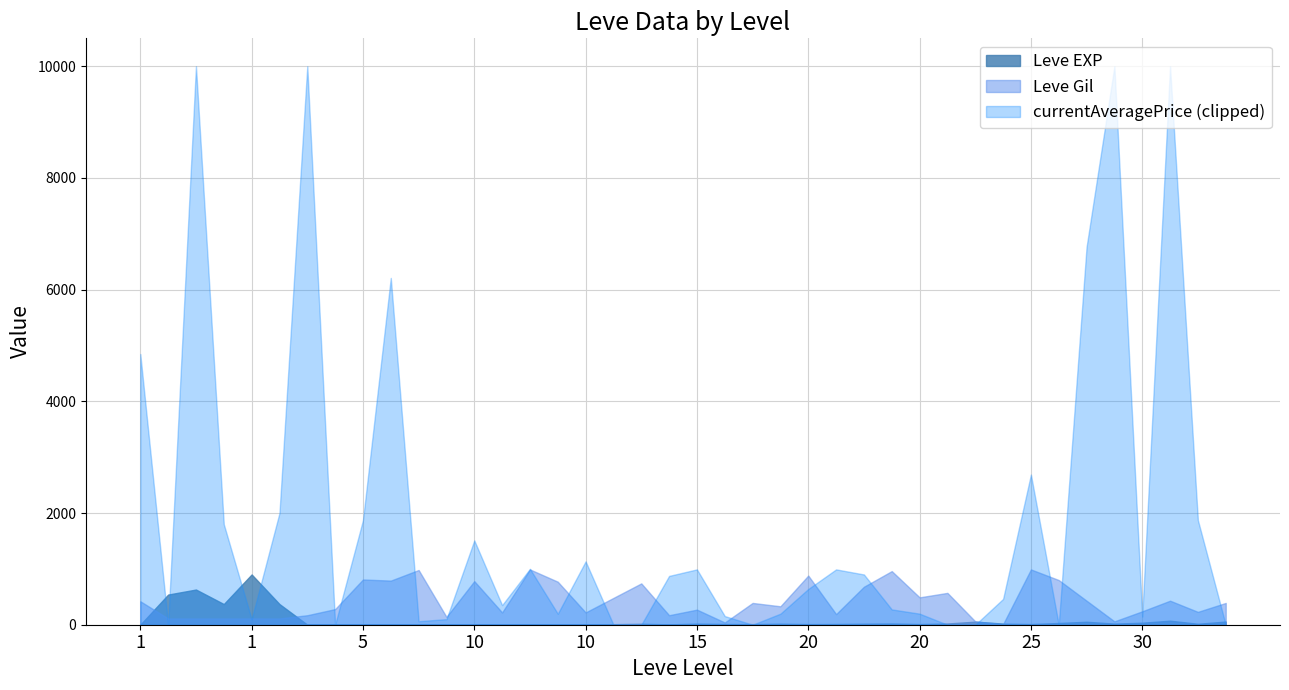

Does the chart have visible grid lines?

Yes